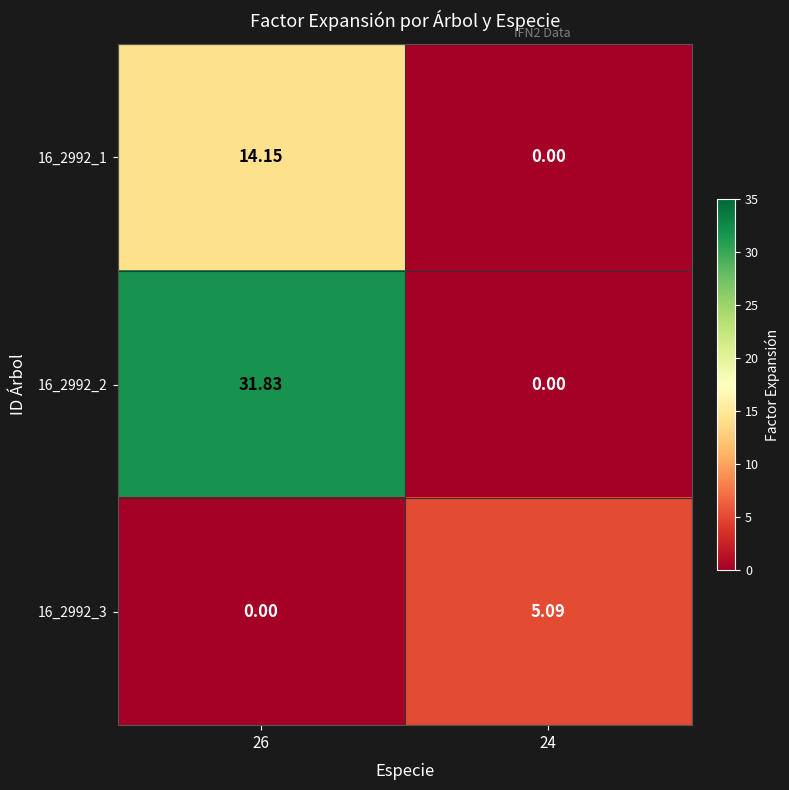

Count the number of categories in the chart.

2